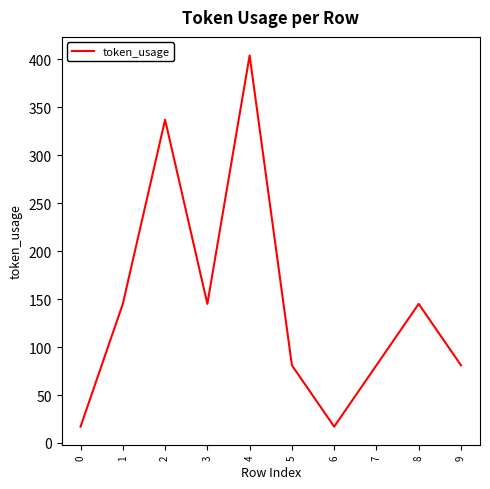

How many values are below 145?

5